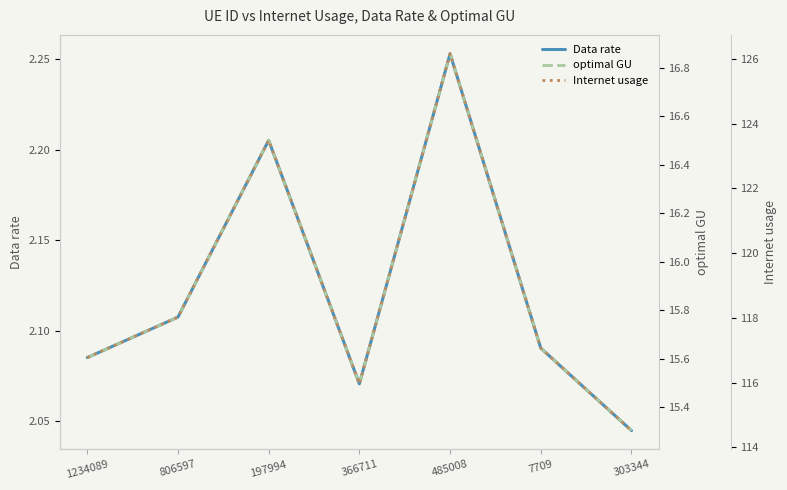

What is the difference between the Data rate values at 806597 and 303344?

0.1